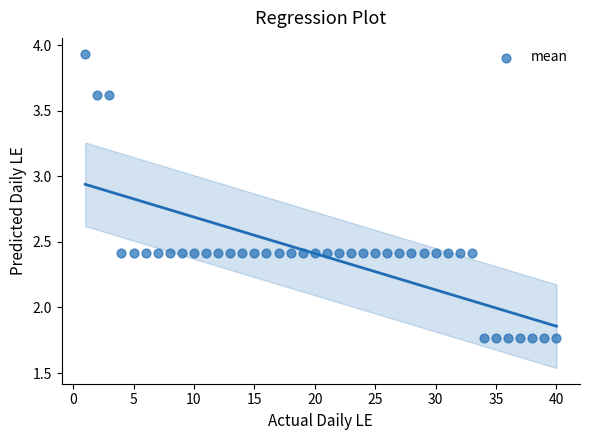

What is the range of Y values (max minus min)?

2.2